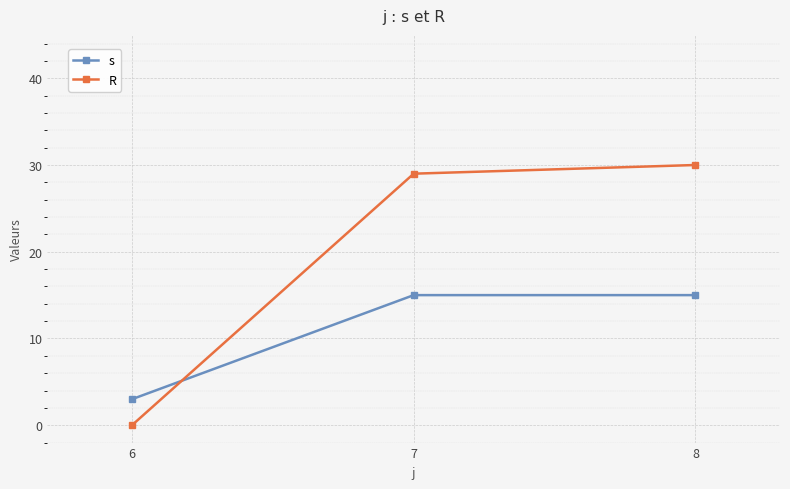

What is the sum of all R values?

59